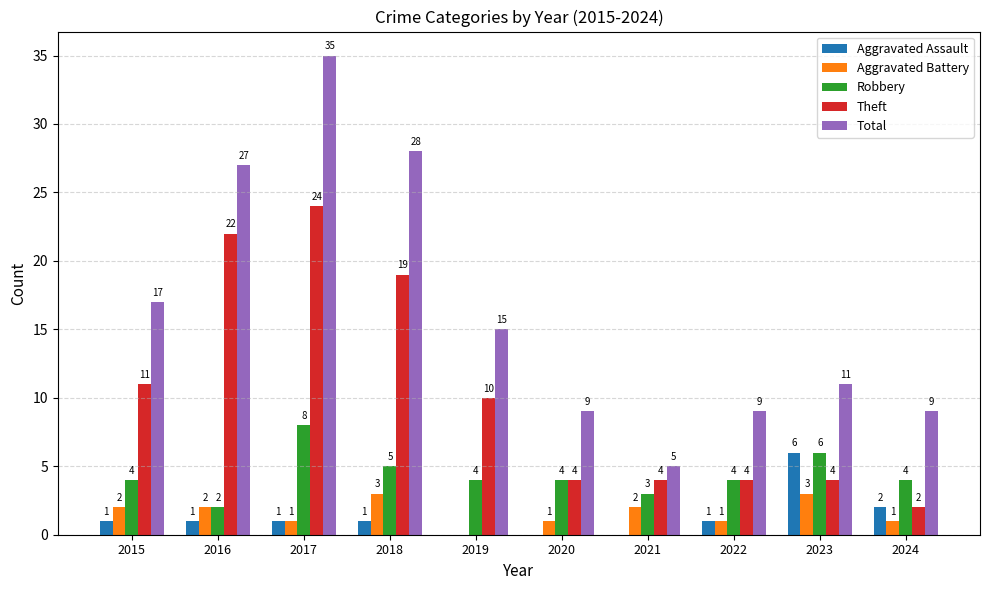

What is the greatest value displayed?

35